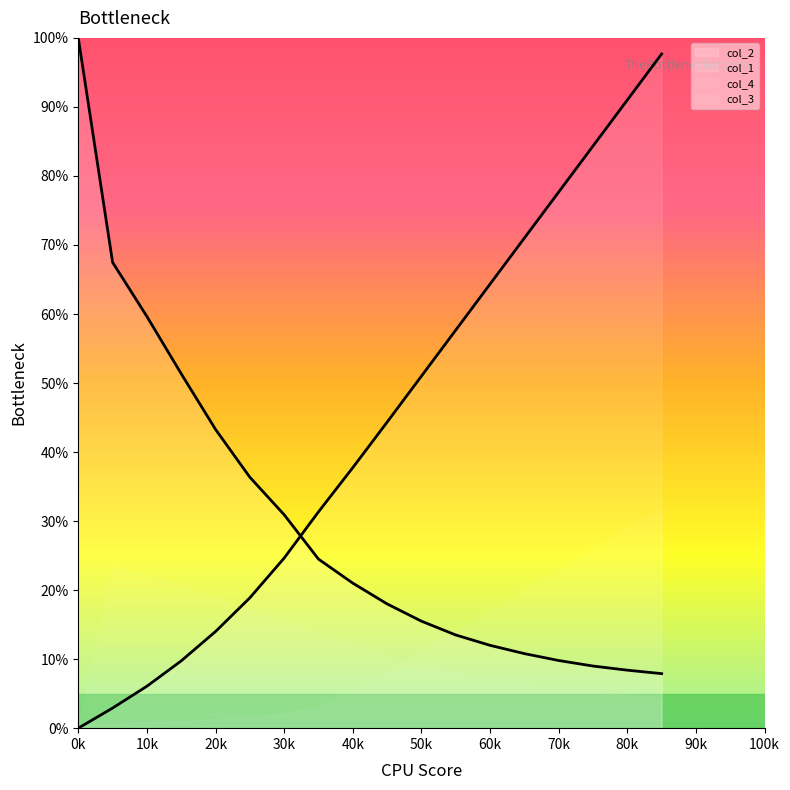

At which label does col_1 first exceed 44?

45001